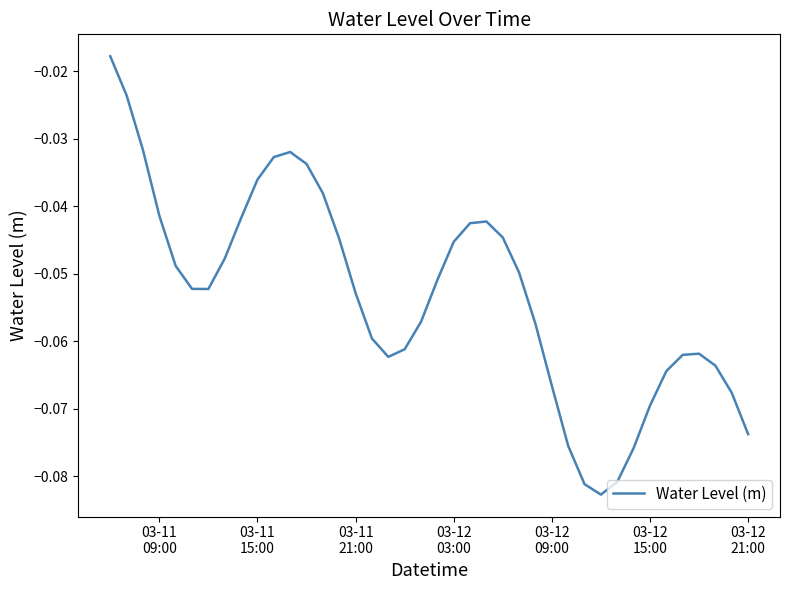

Reading right to left, transcribe all the data shown in this chart.

-0.1	-0.1	-0.1	-0.1	-0.1	-0.1	-0.1	-0.1	-0.1	-0.1	-0.1	-0.1	-0.1	-0.1	-0.0	-0.0	-0.0	-0.0	-0.0	-0.1	-0.1	-0.1	-0.1	-0.1	-0.1	-0.0	-0.0	-0.0	-0.0	-0.0	-0.0	-0.0	-0.0	-0.1	-0.1	-0.0	-0.0	-0.0	-0.0	-0.0